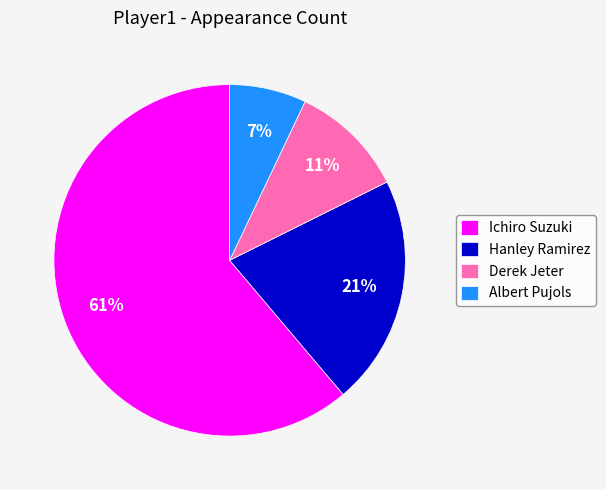

What percentage is the Albert Pujols slice, to the nearest percent?

7%